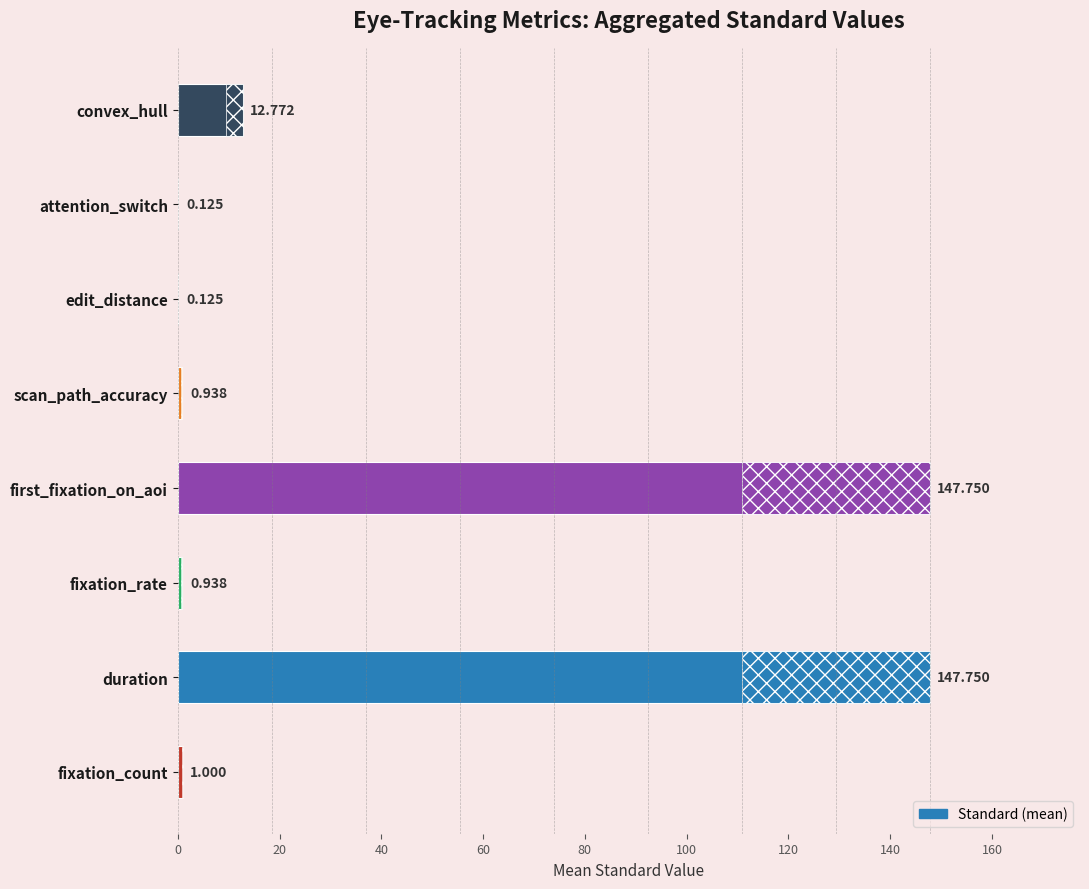

What is the approximate value at edit_distance?

0.1